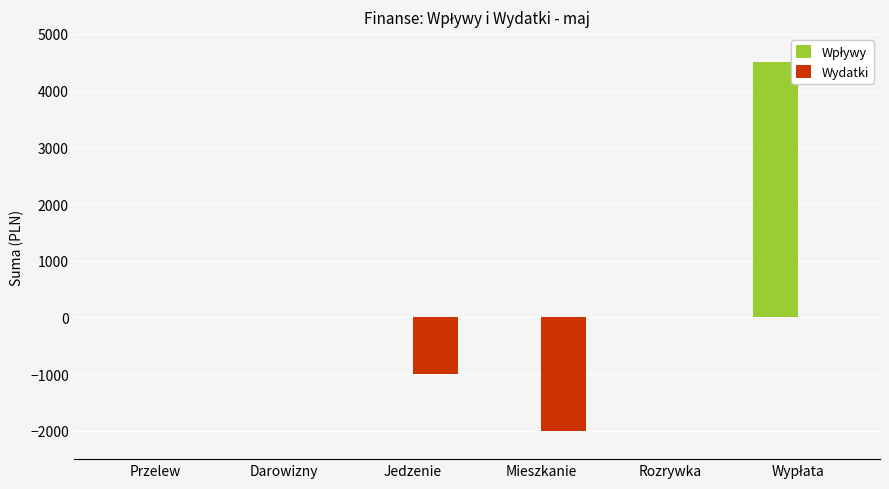

True or false: Wydatki has a value of -1605 at Jedzenie.

False